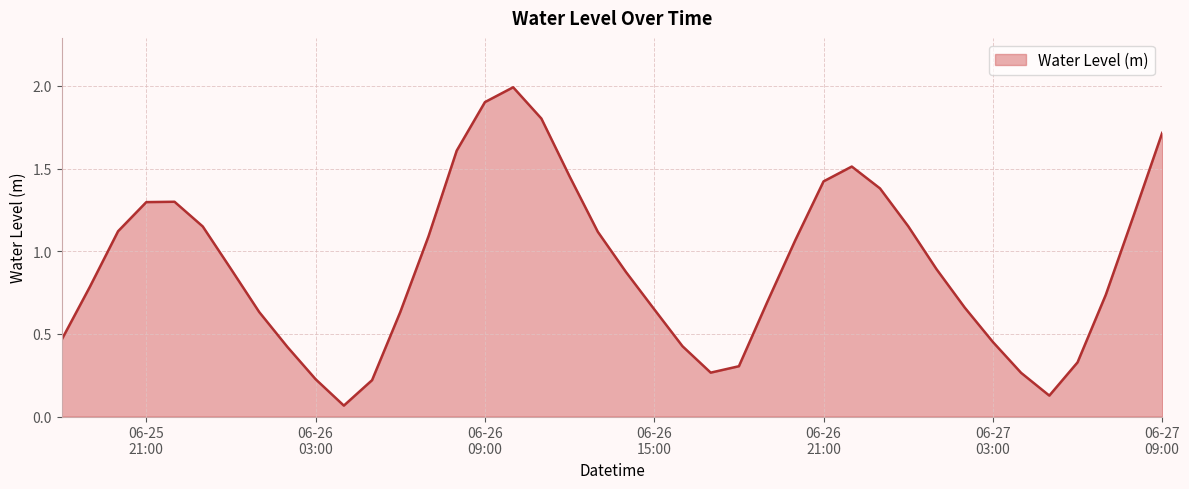

What is the maximum value shown in the chart?

2.0